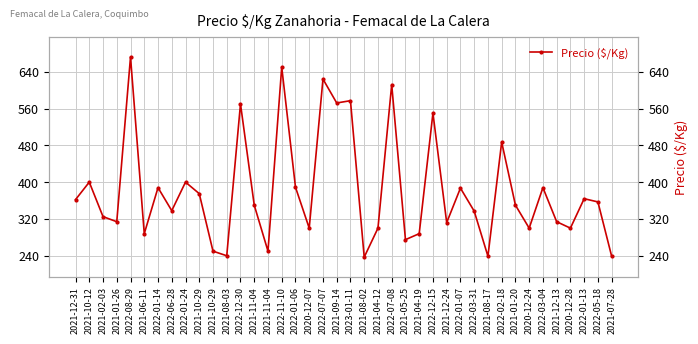

The chart shows a value of 350 at 2021-01-20. True or false?

True